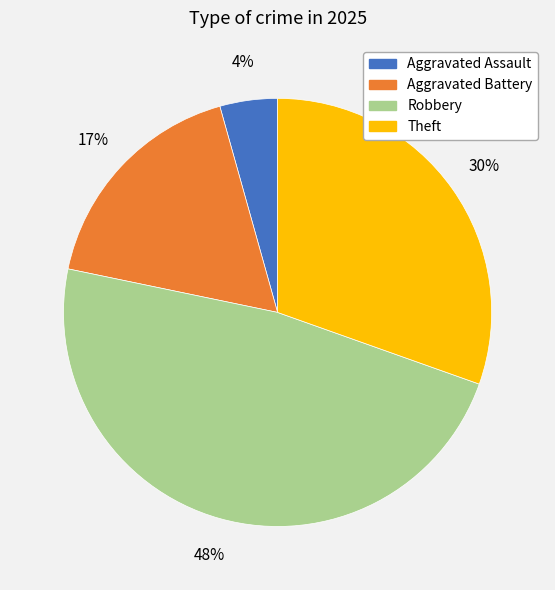

Is there any slice that represents more than half of the pie?

No